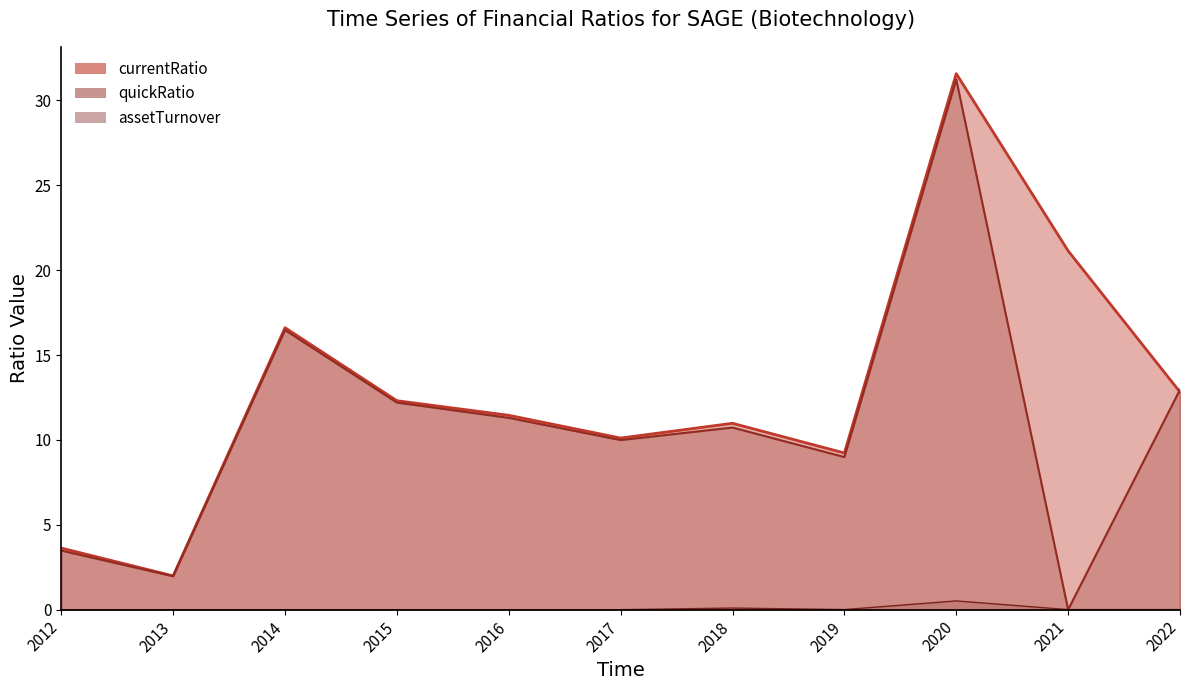

At which category is the sum across all series the highest?

2020